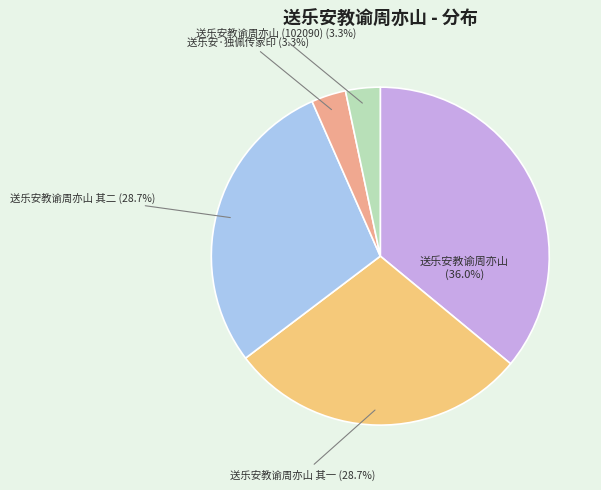

What percentage is the 送乐安教谕周亦山 其一 slice, to the nearest percent?

29%